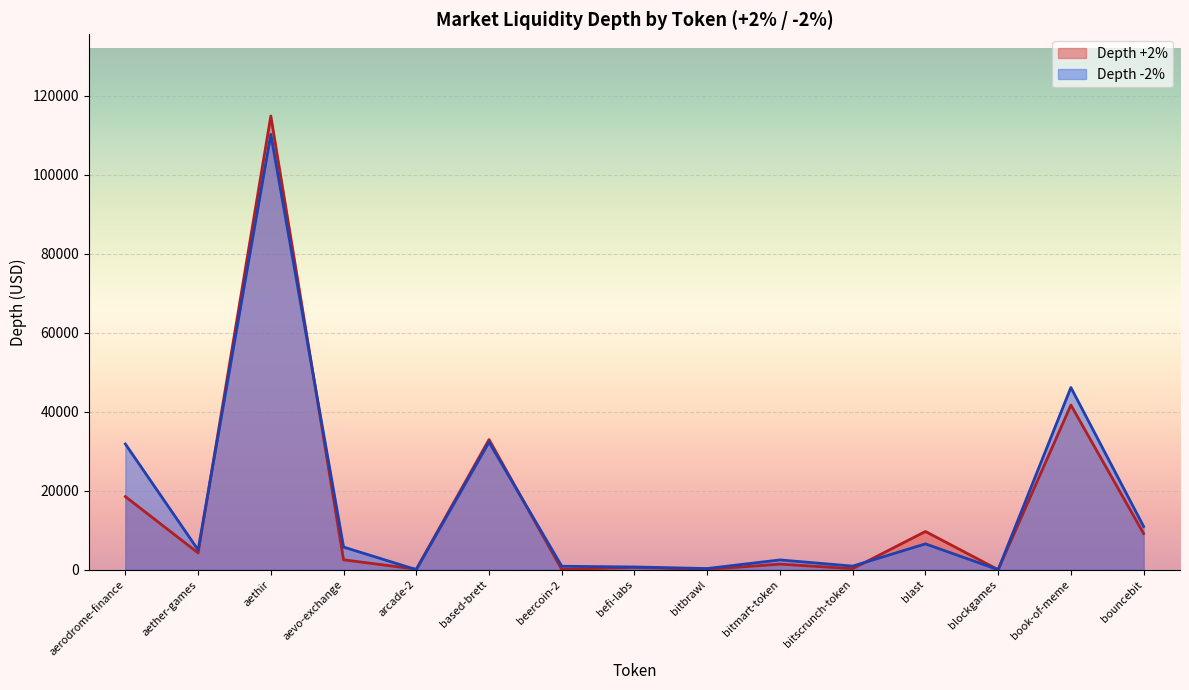

List the labels in order of Depth -2% value, largest first.

aethir, book-of-meme, based-brett, aerodrome-finance, bouncebit, blast, aevo-exchange, aether-games, bitmart-token, bitscrunch-token, beercoin-2, befi-labs, bitbrawl, arcade-2, blockgames